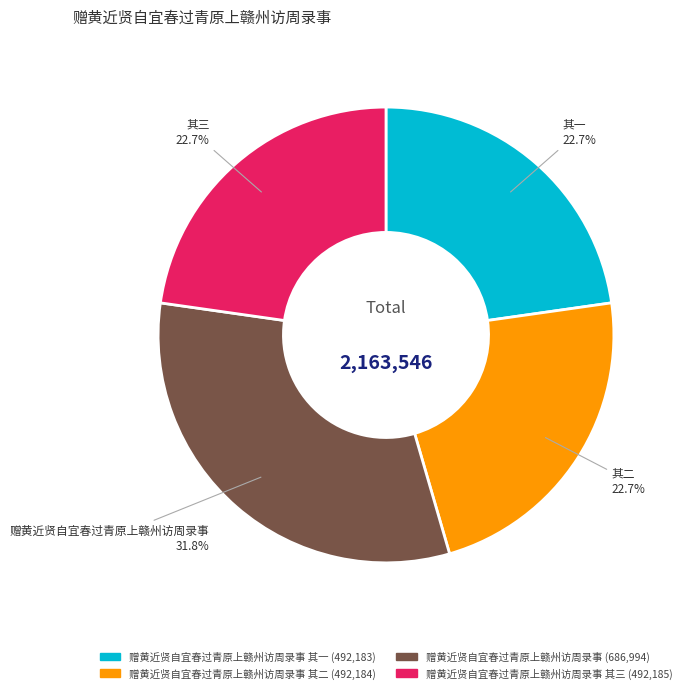

Does any single category account for the majority?

No